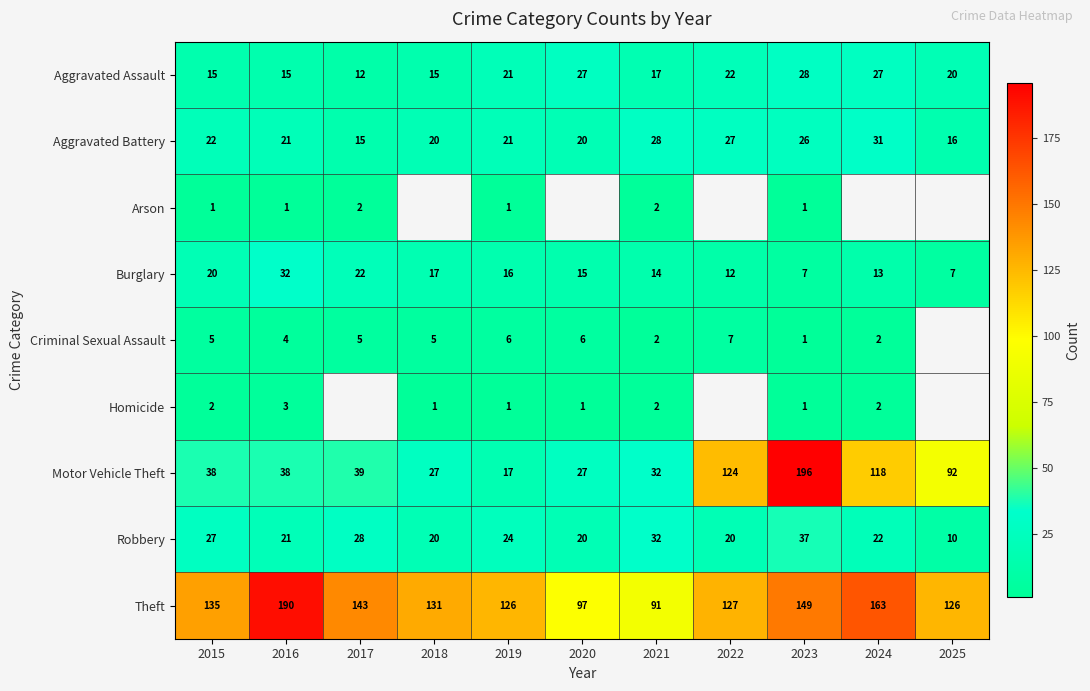

Count the number of categories in the chart.

11